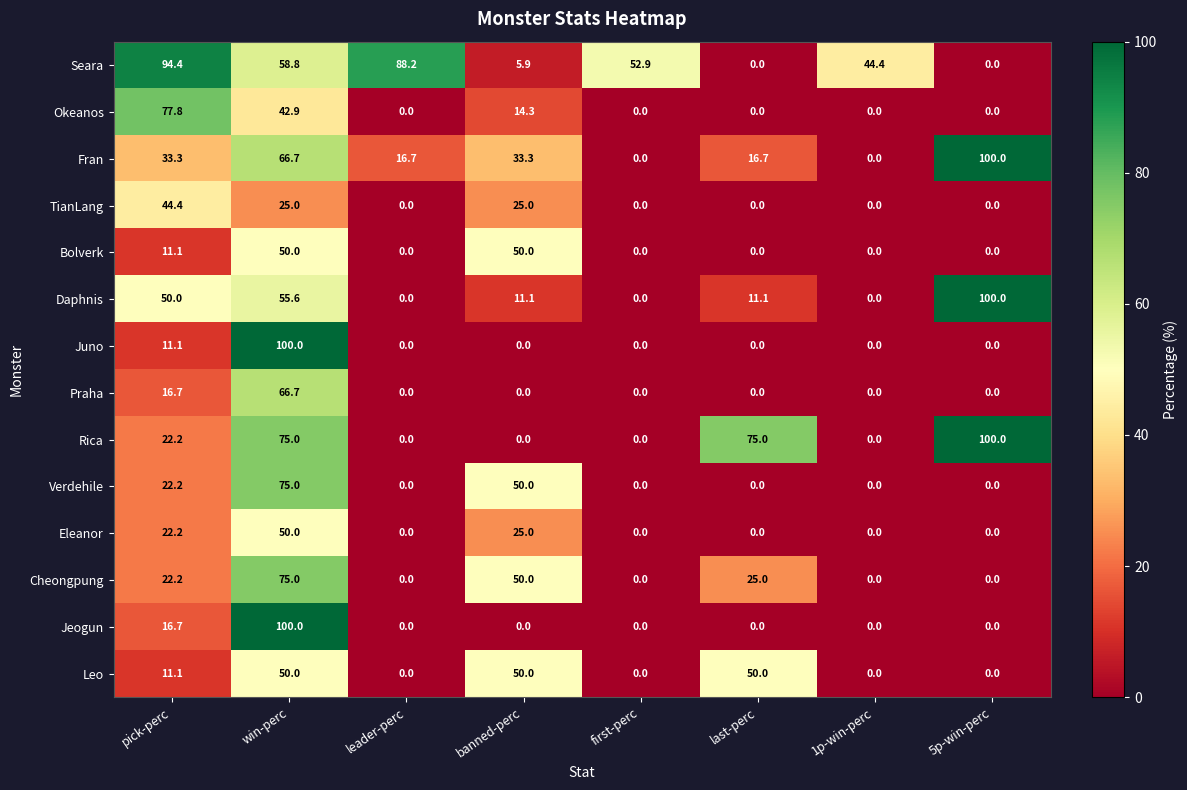

How many distinct data groups are displayed?

14